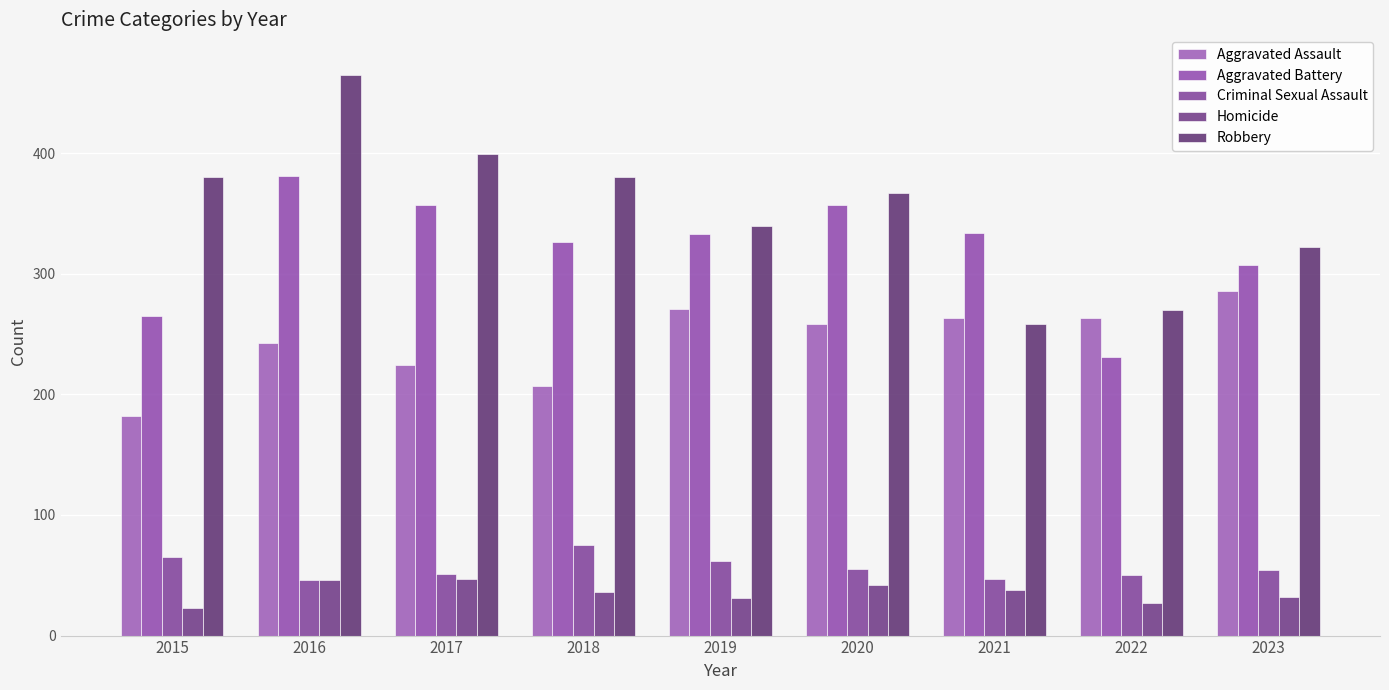

The value of Criminal Sexual Assault at 2018 is 40. True or false?

False